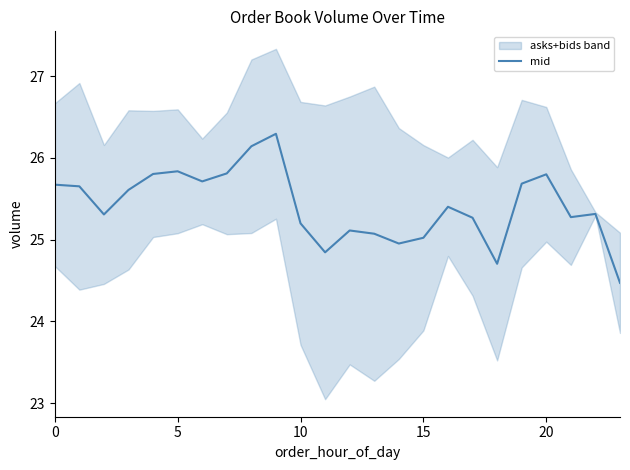

What is the maximum value for mid?

26.3